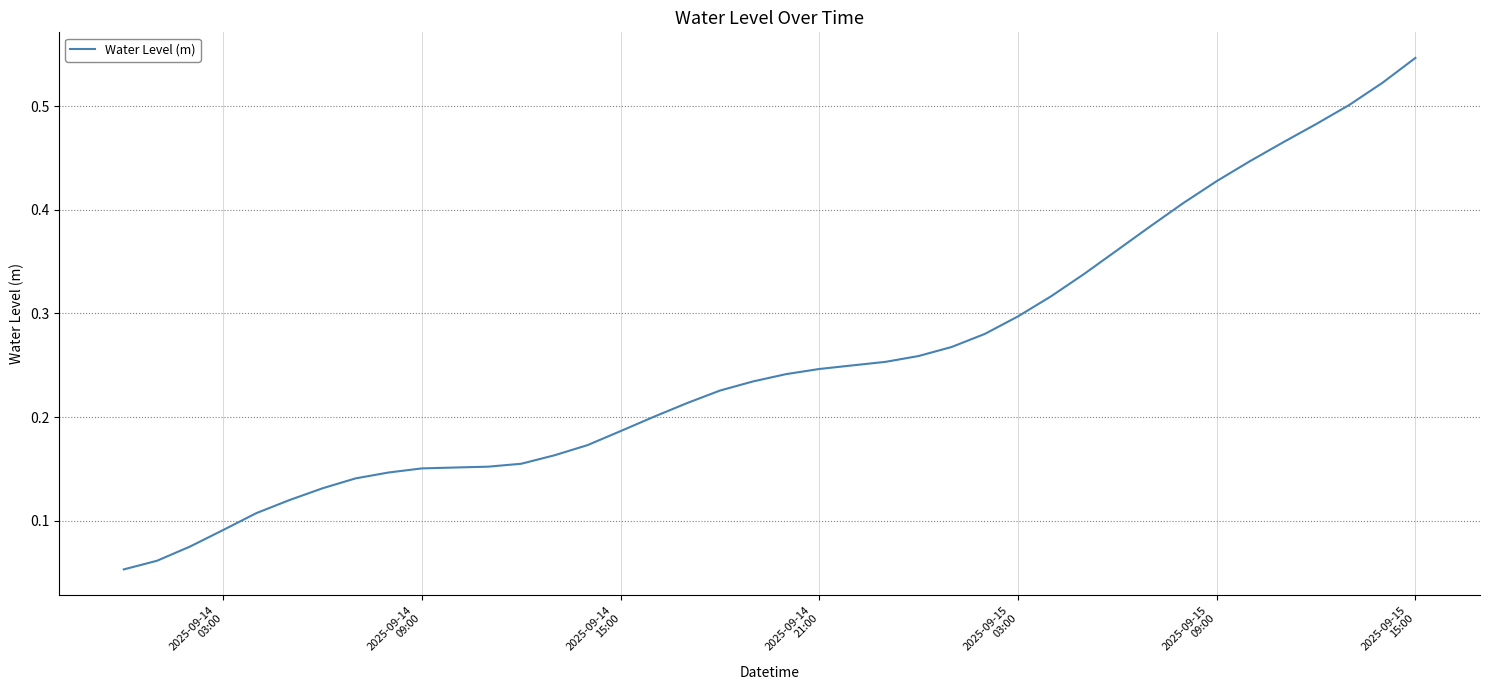

Reading right to left, transcribe all the data shown in this chart.

0.5	0.5	0.5	0.5	0.5	0.4	0.4	0.4	0.4	0.4	0.3	0.3	0.3	0.3	0.3	0.3	0.3	0.2	0.2	0.2	0.2	0.2	0.2	0.2	0.2	0.2	0.2	0.2	0.2	0.2	0.2	0.1	0.1	0.1	0.1	0.1	0.1	0.1	0.1	0.1